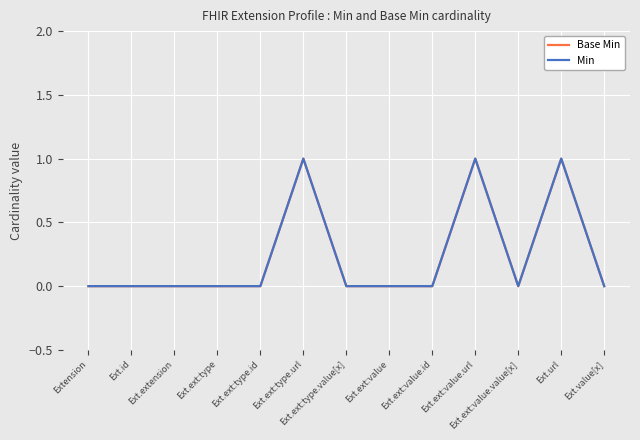

Does the chart have visible grid lines?

Yes